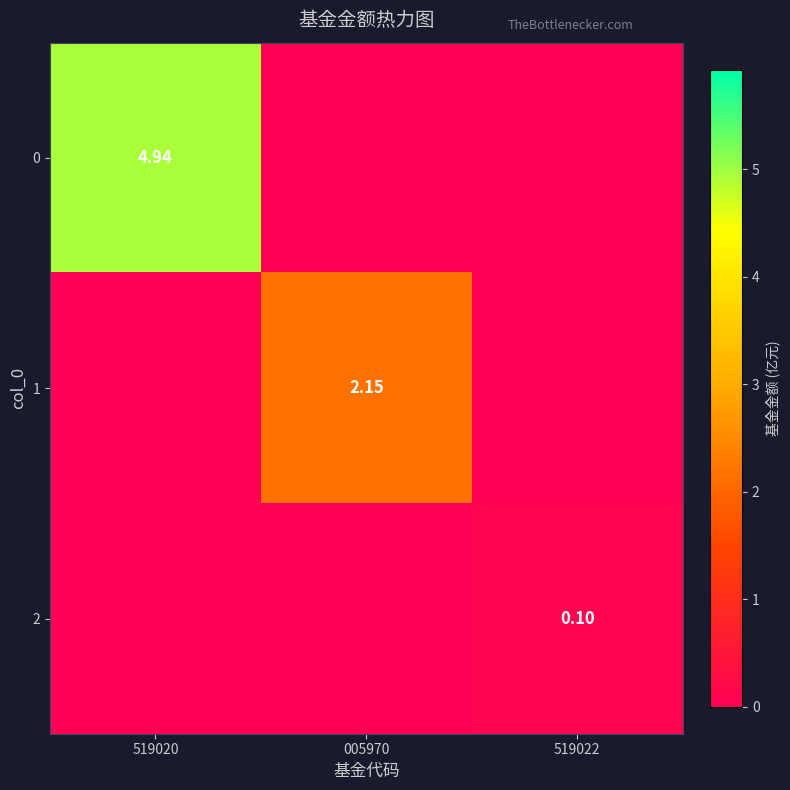

Is the value of 2 at 519022 greater than the value of 0 at 519020?

No